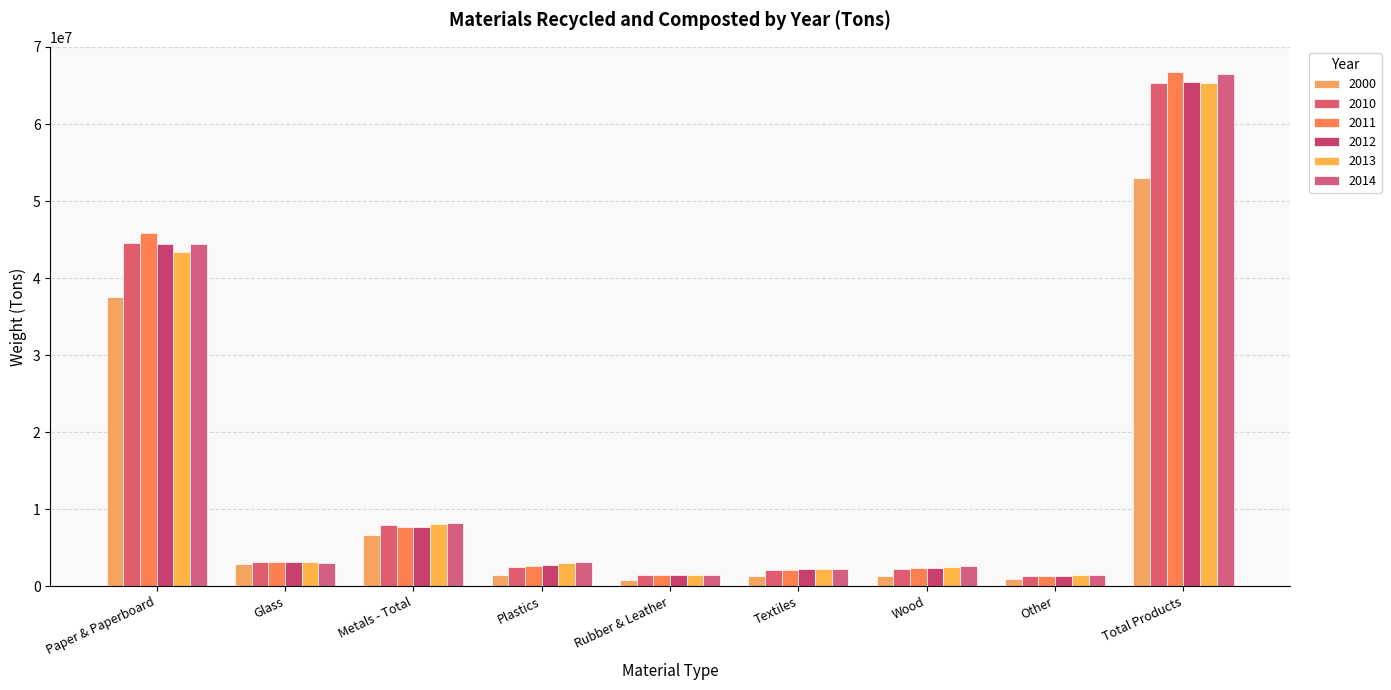

Which series changed the most between Metals - Total and Other?

2014